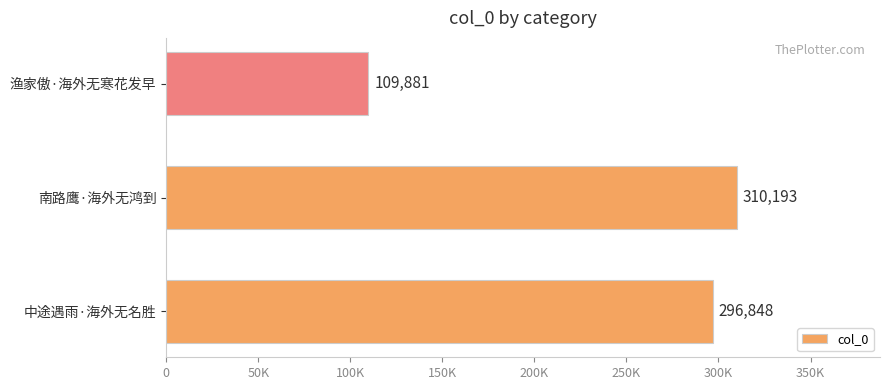

How many distinct data groups are displayed?

1